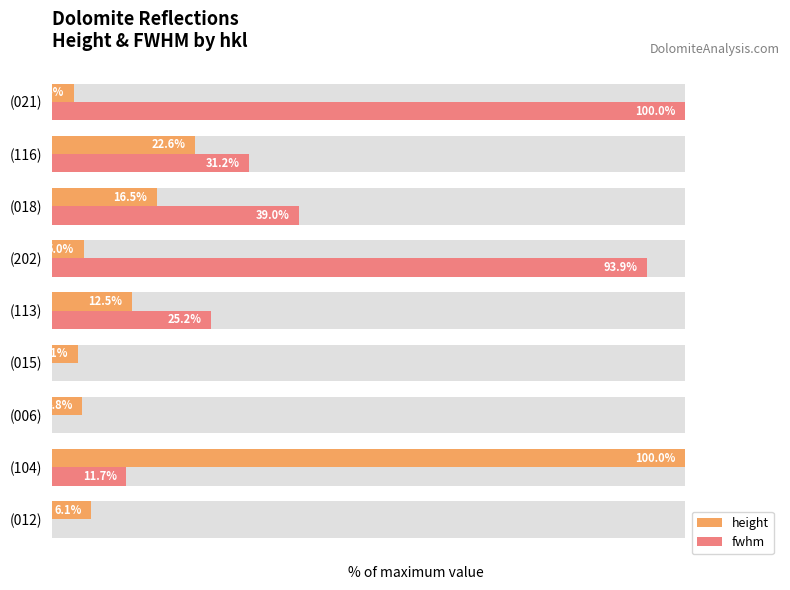

What is the average value of the fwhm series?

33.4